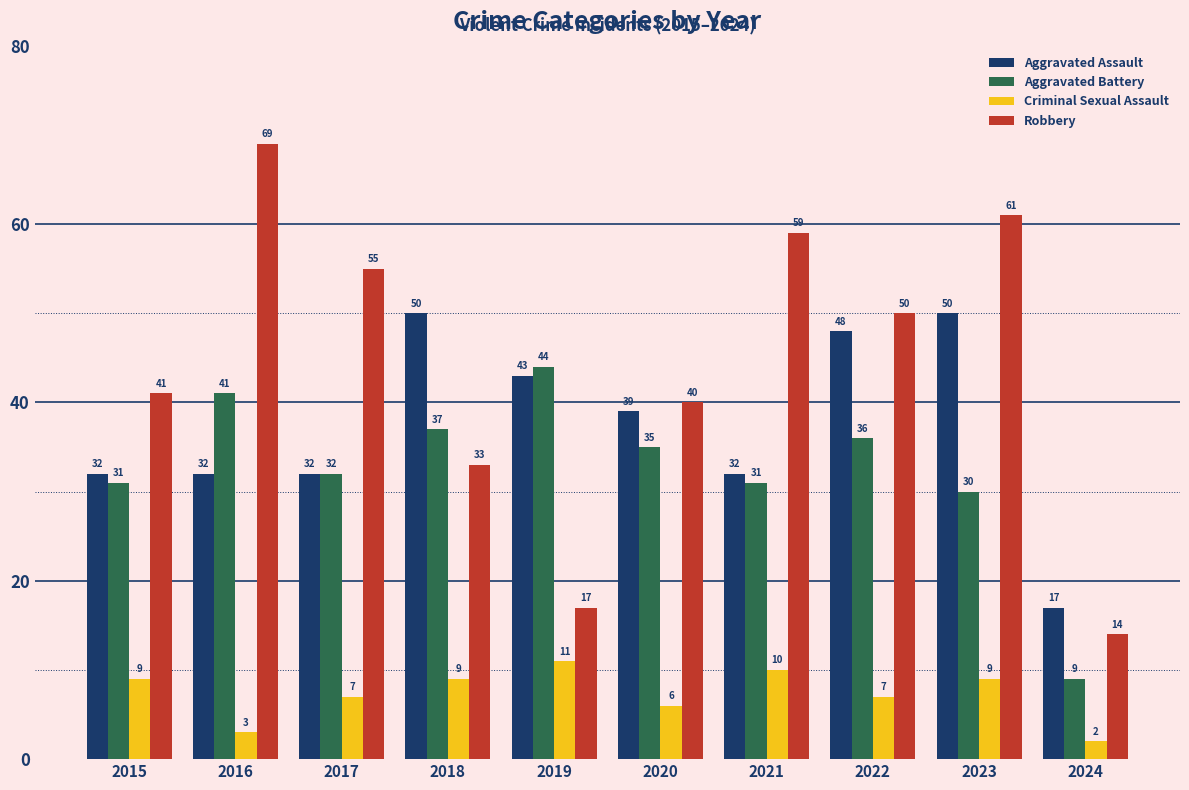

Which series has the largest total across all categories?

Robbery